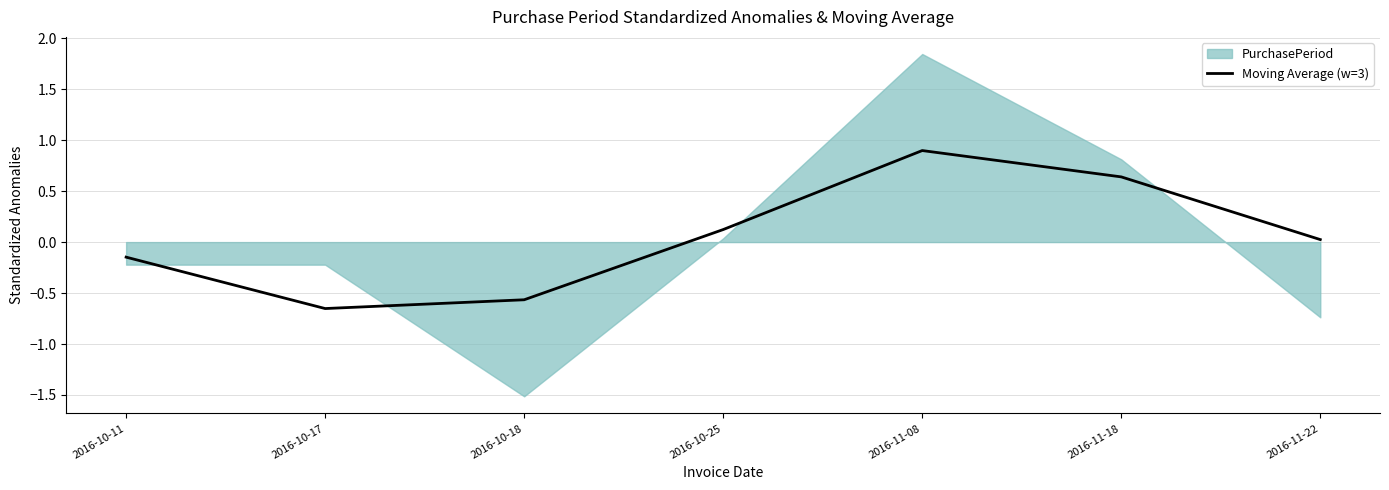

The chart shows a value of 0.9 at 2016-11-08. True or false?

True